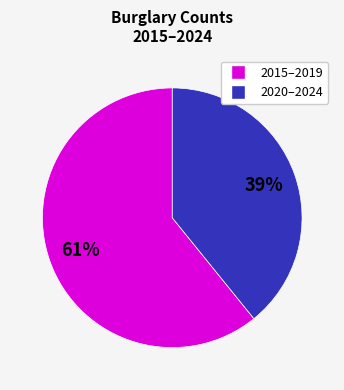

Does any single category account for the majority?

Yes